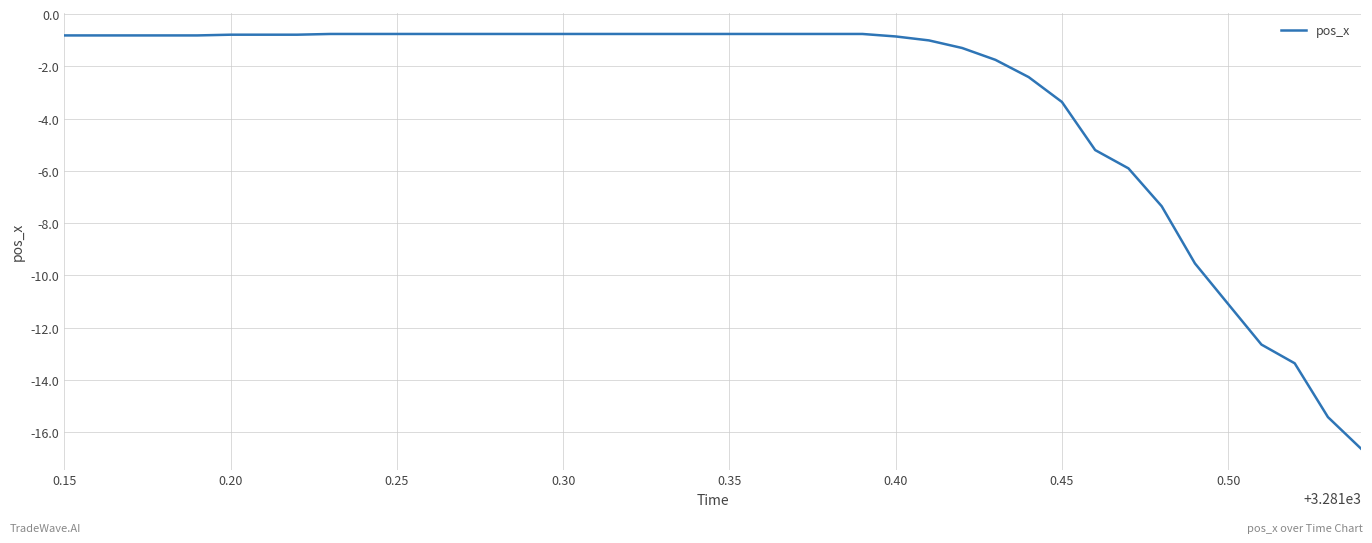

What is the minimum value shown in the chart?

-16.6